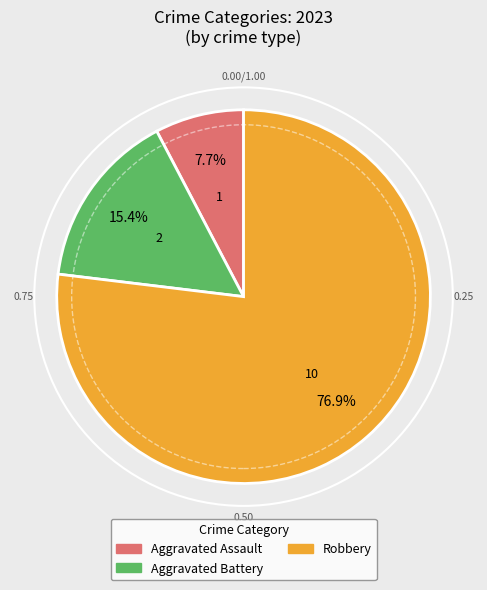

To the nearest percent, what is the average slice percentage?

33%